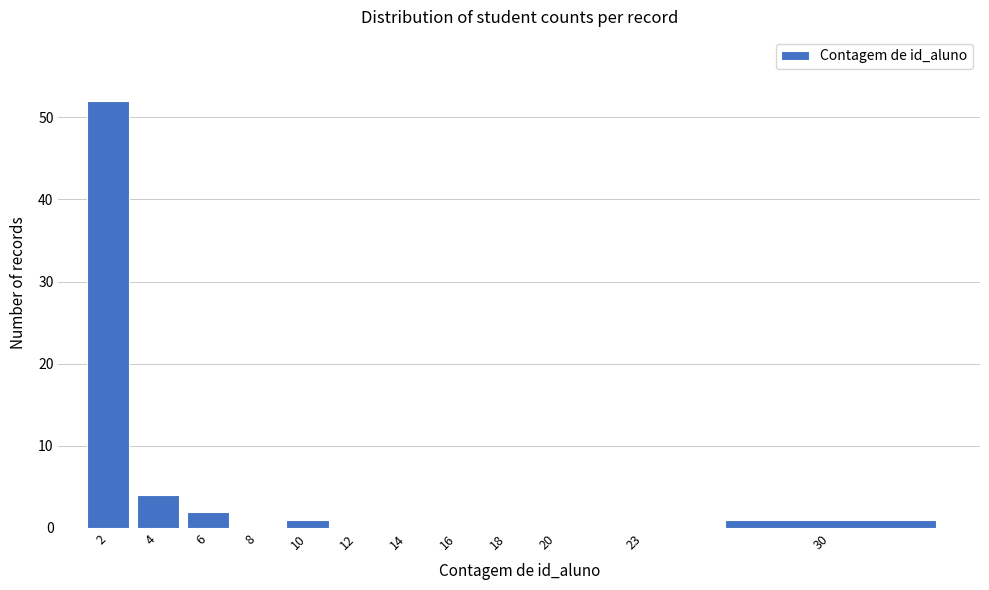

Reading left to right, list all the values displayed in this chart.

2=52	4=4	6=2	8=0	10=1	12=0	14=0	16=0	18=0	20=0	23=0	30=1